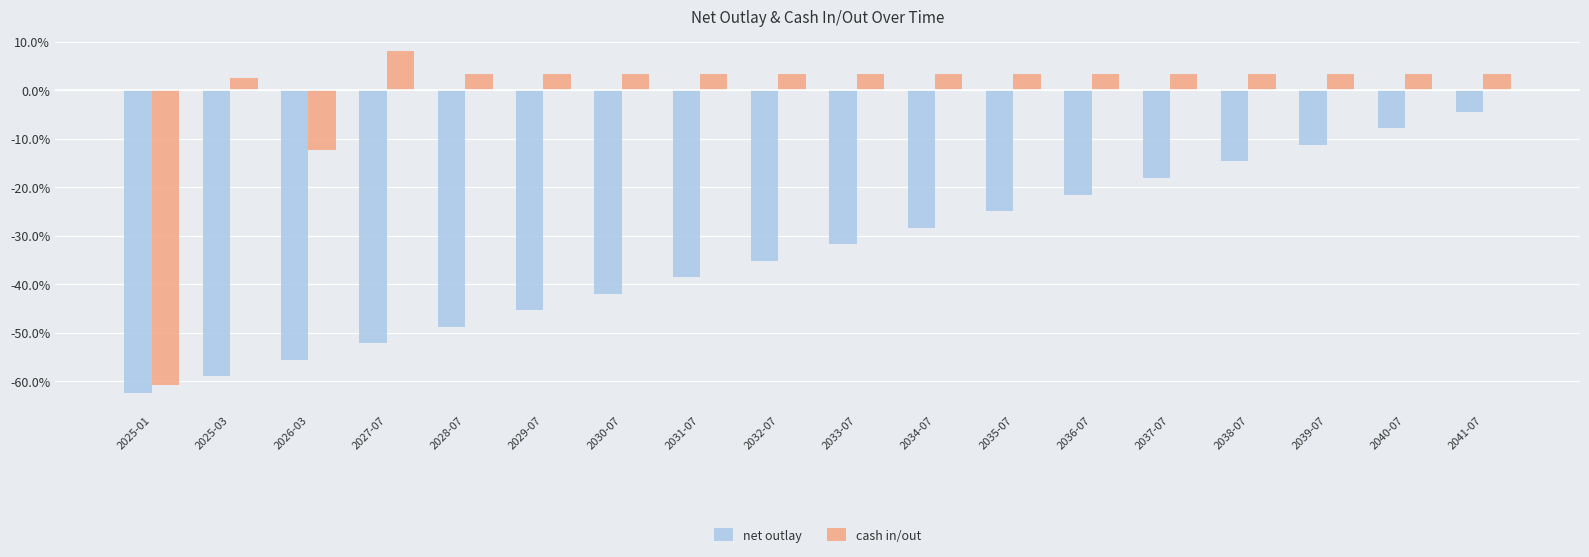

What are all the series names shown in the legend?

net outlay, cash in/out